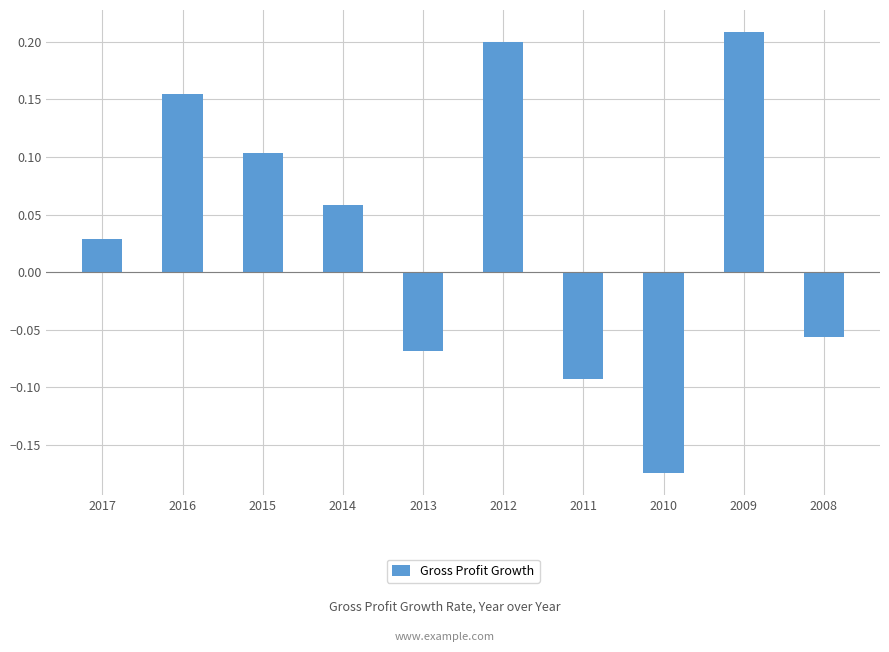

At which category does the chart reach its peak across all series?

2009